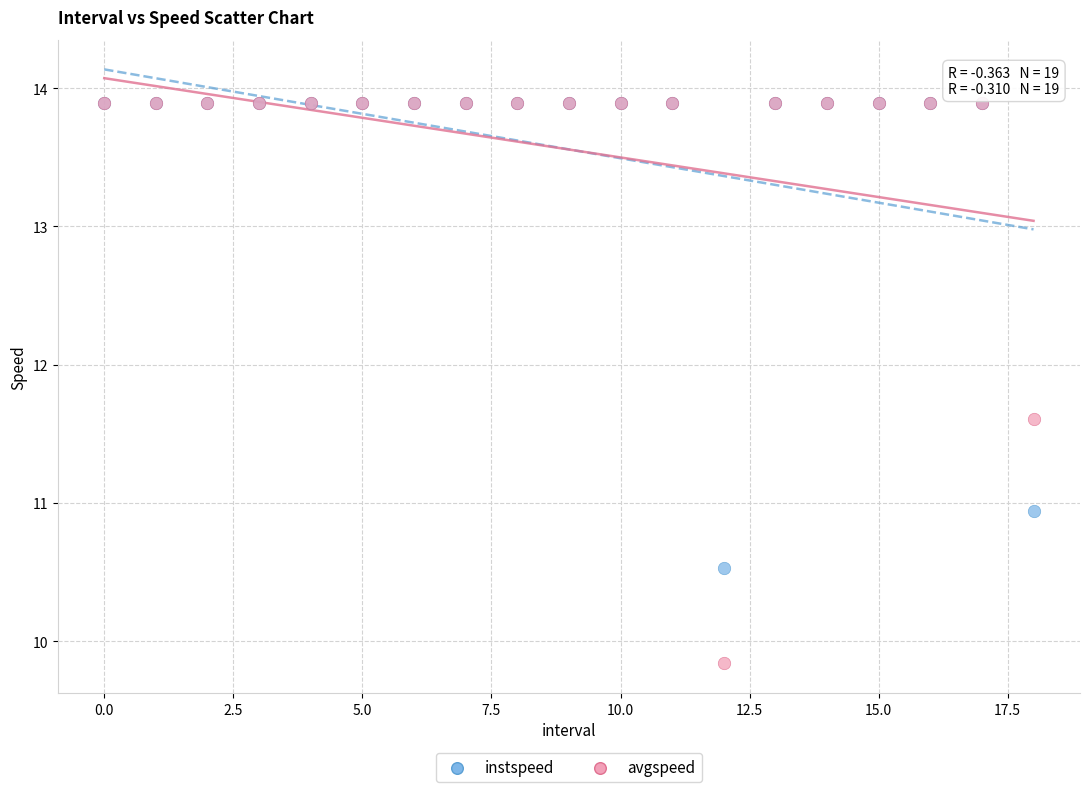

Across all series, what Y value is closest to 11?

10.9